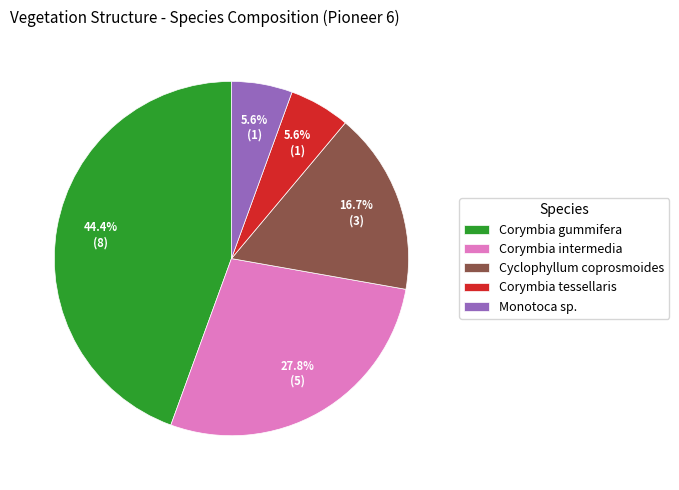

Does any single category account for the majority?

No